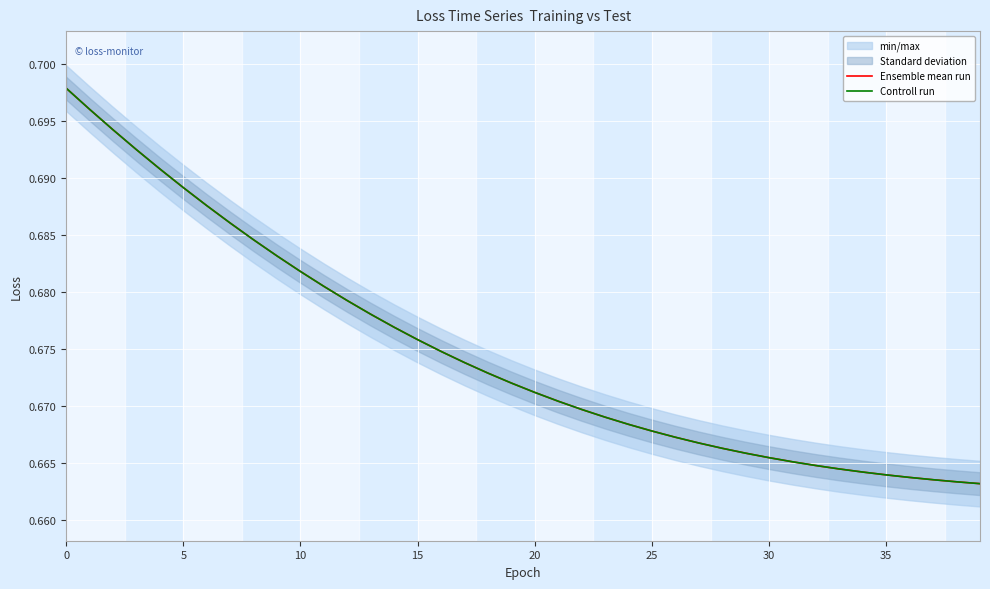

Is it true that Controll run equals 0.7 at 27?

True